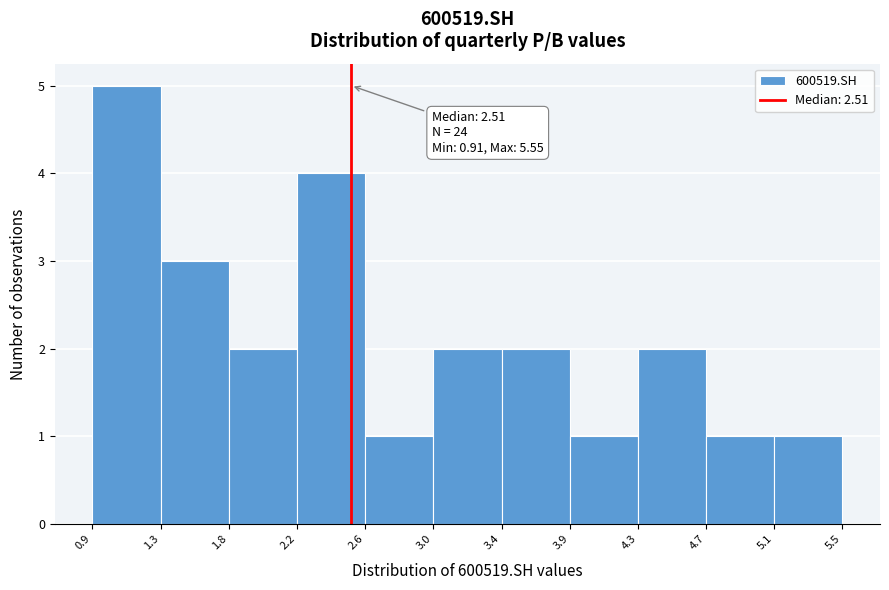

Over which range of the x-axis is the bar tallest?

0.9 to 1.3